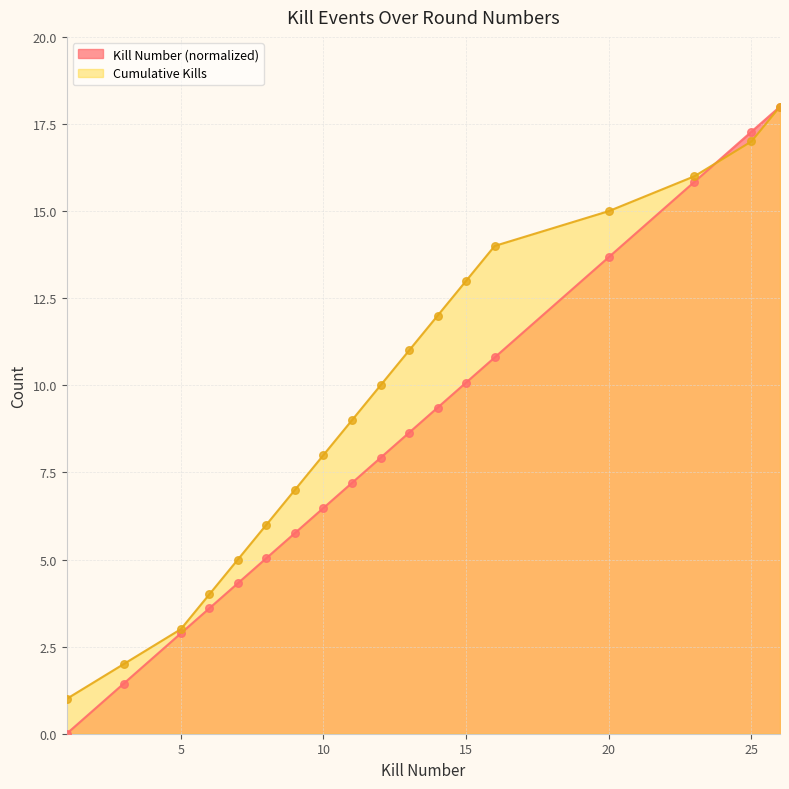

At how many categories does at least one series exceed 5?

13